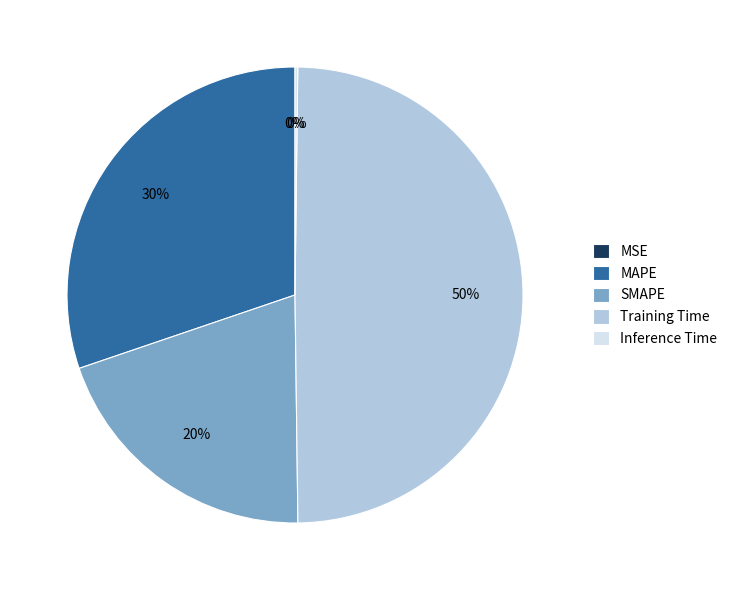

To the nearest percent, what is the combined percentage of SMAPE and MAPE?

50%